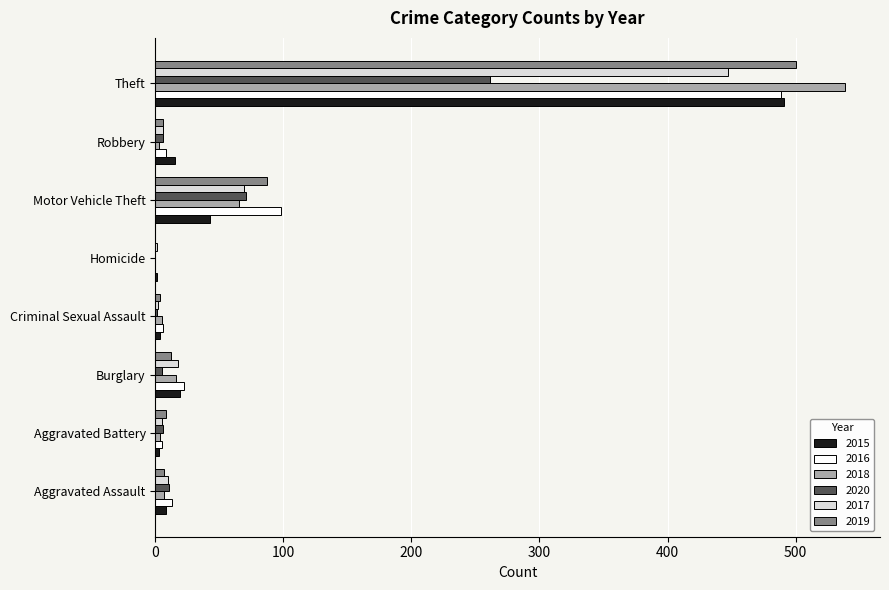

What value does the 2016 series have at Theft?

489